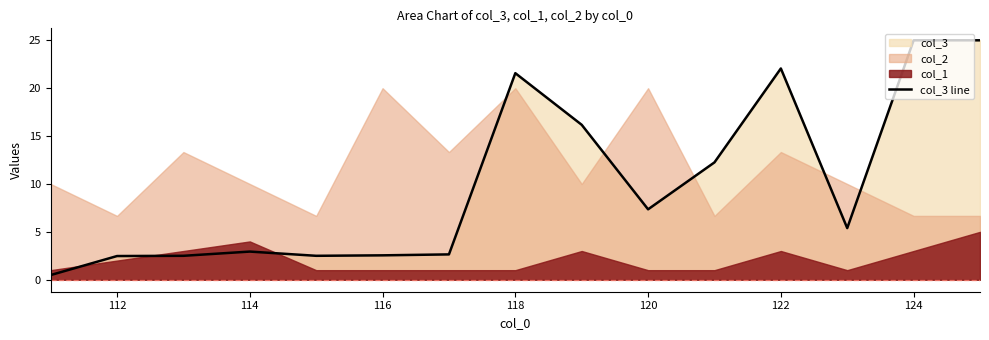

Is it true that col_3 line equals 32.4 at 122?

False